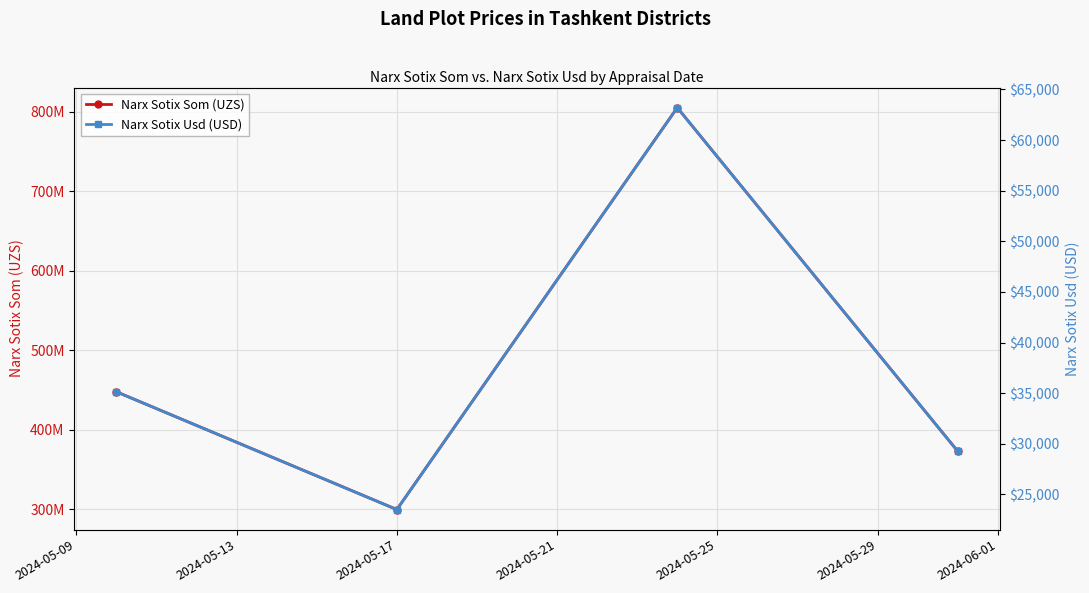

In Narx Sotix Som (UZS), how many points are lower than both neighbors (excluding endpoints)?

1